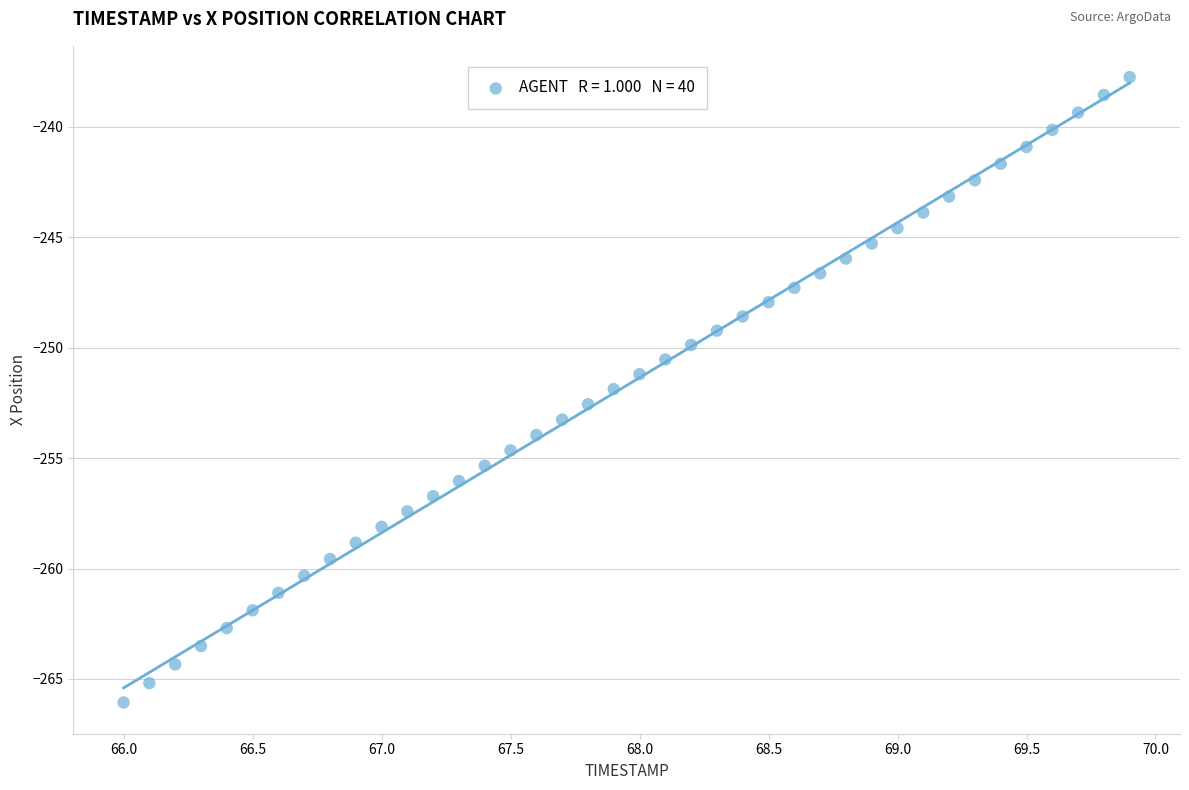

What is the range of X values (max minus min)?

3.9